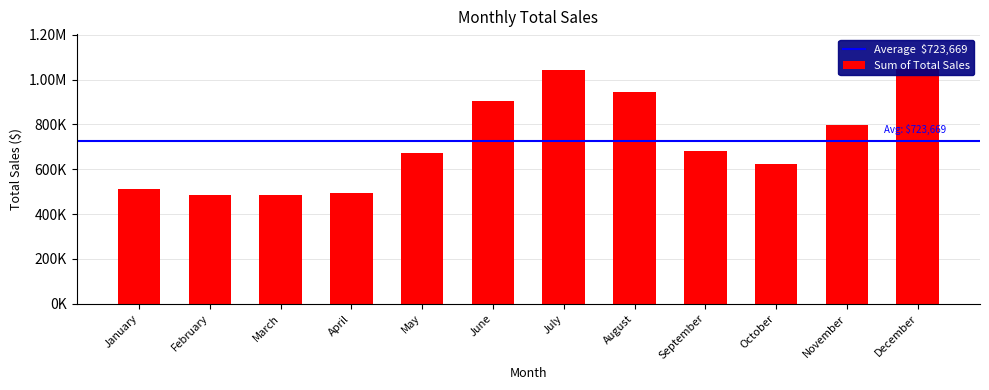

What is the average value?

723669.0